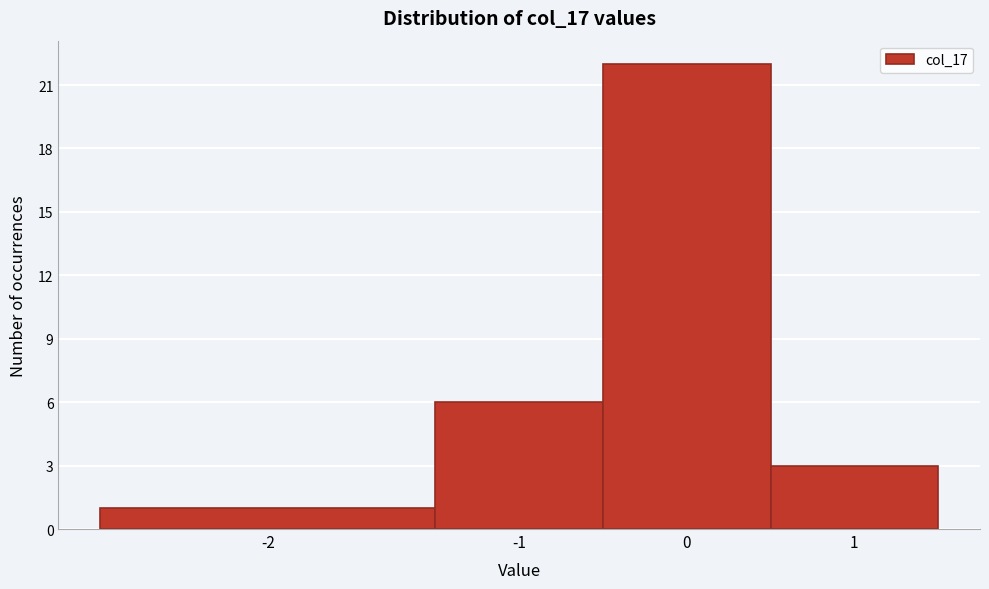

Reading right to left, what are all the values shown in this chart?

1=3	0=22	-1=6	-2=1